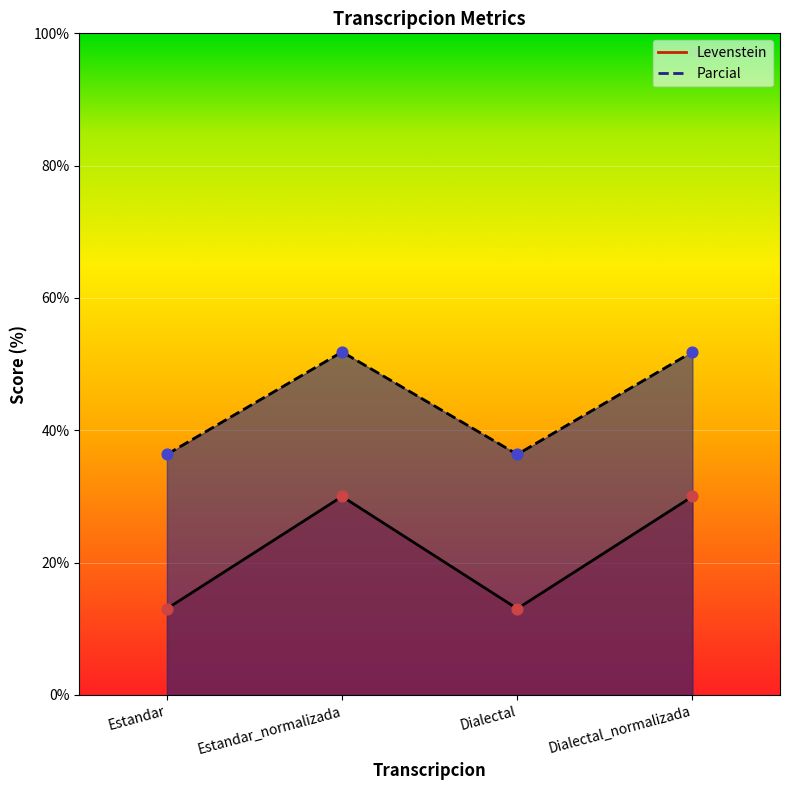

At how many categories does at least one series exceed 31?

4